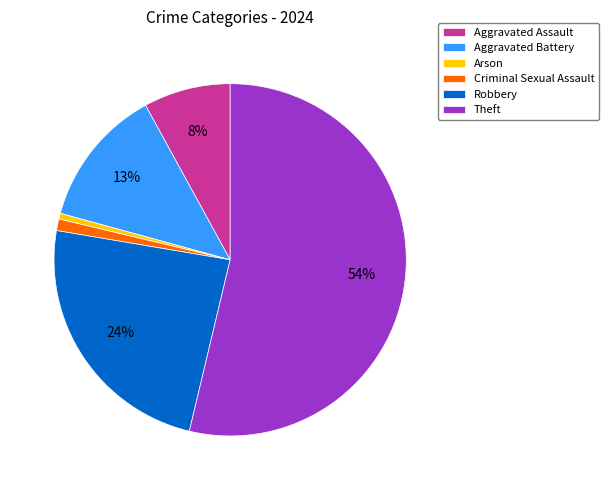

Is the sum of Robbery and Criminal Sexual Assault greater than half?

No